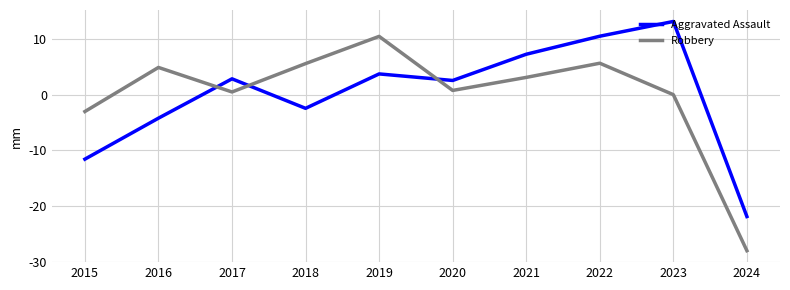

Which series changed the most between 2015 and 2020?

Aggravated Assault